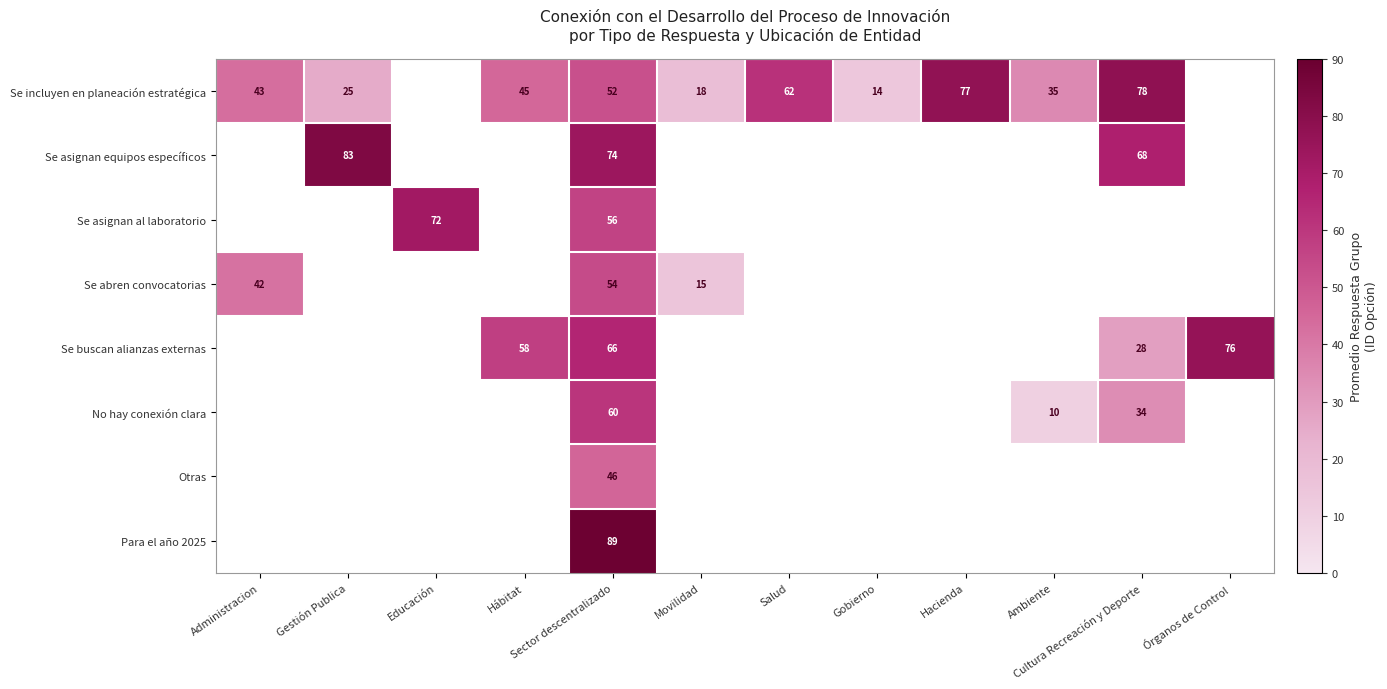

The Se incluyen en planeación estratégica series shows 25 at Gestión Publica. True or false?

True